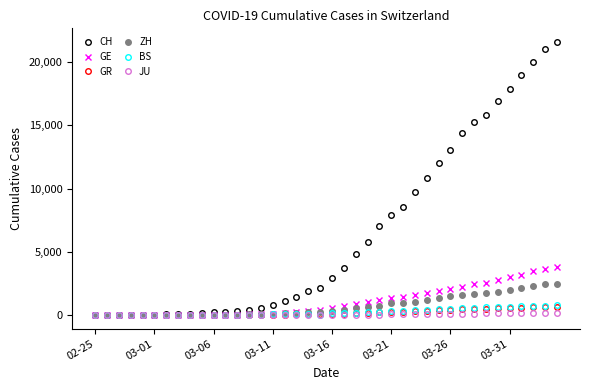

Which series has the largest total across all categories?

CH